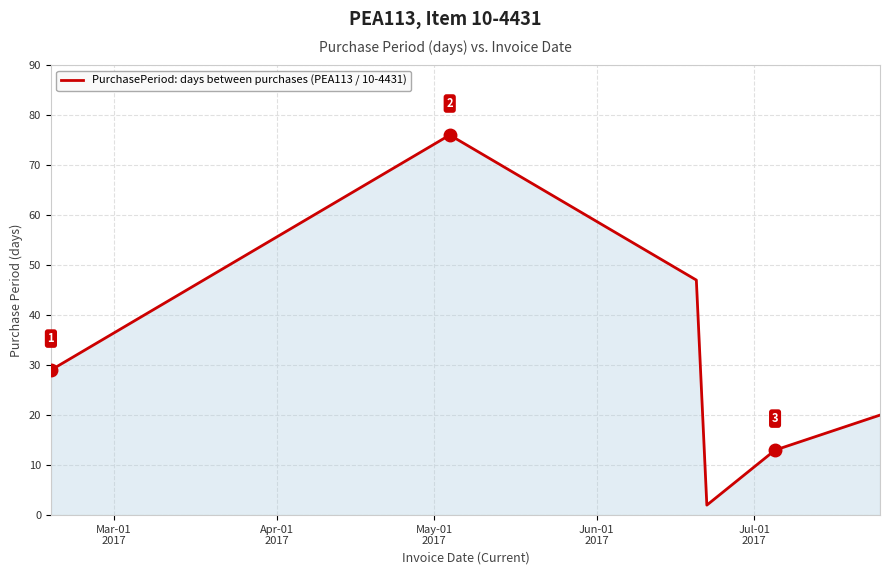

What is the maximum value shown in the chart?

76